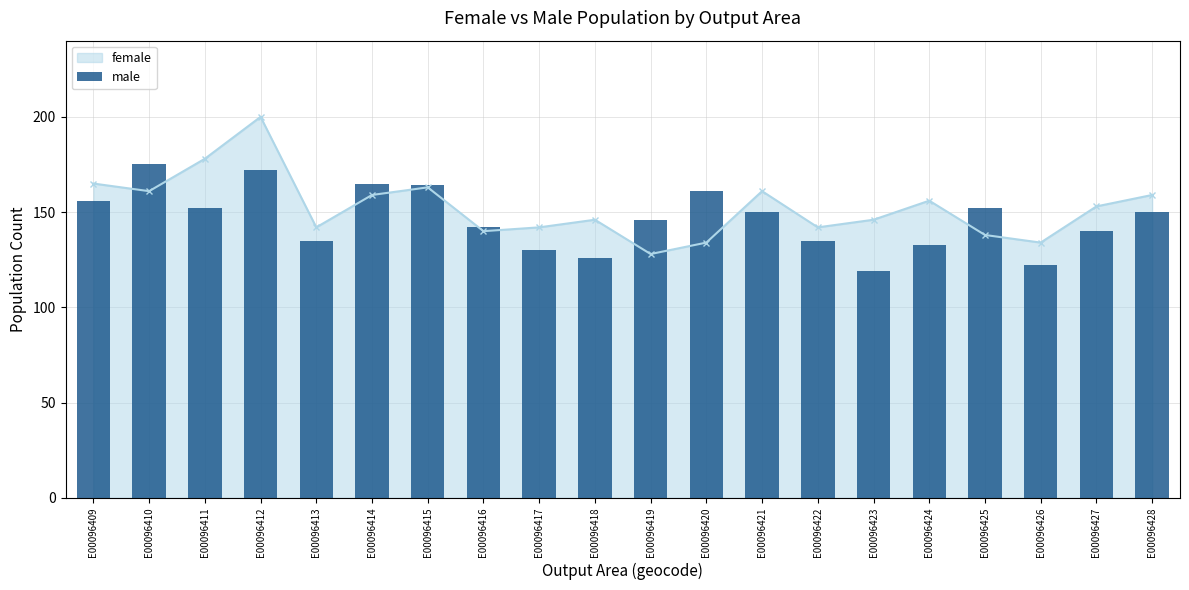

True or false: female has more than 0 interior local peaks.

True